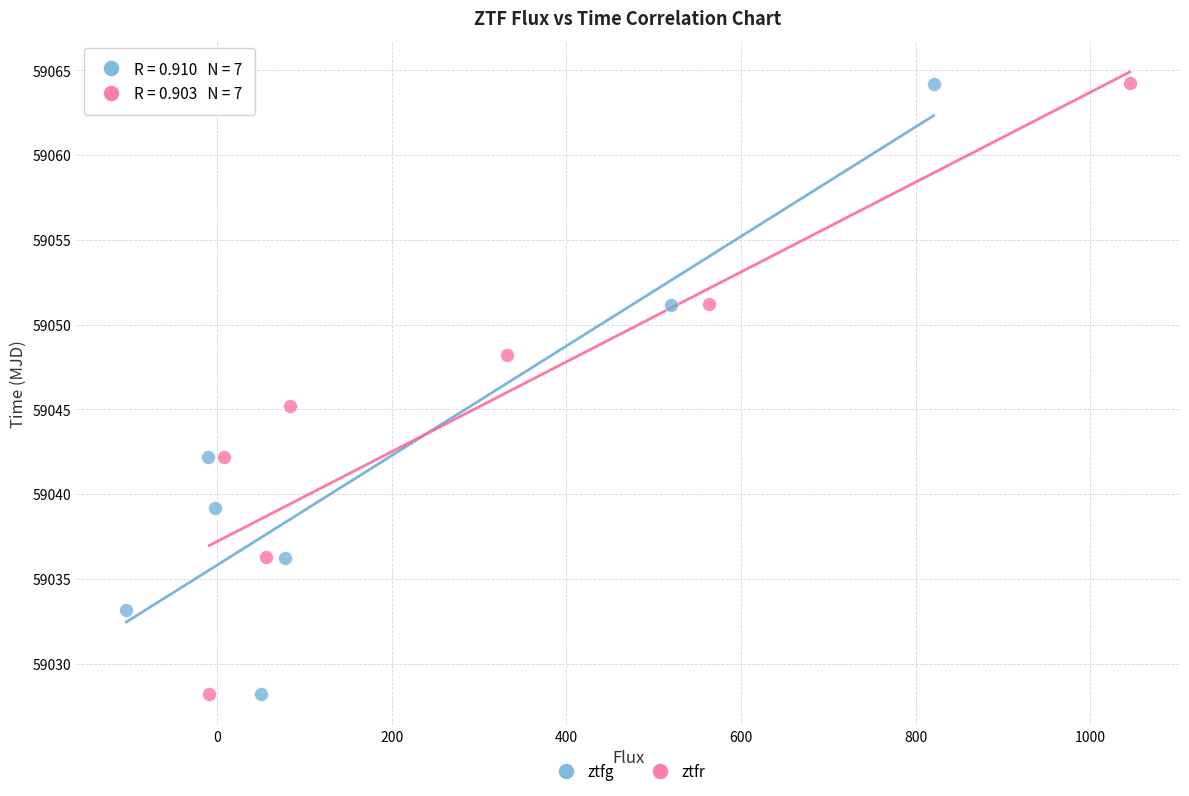

Which series has the largest Y range (max minus min)?

ztfr